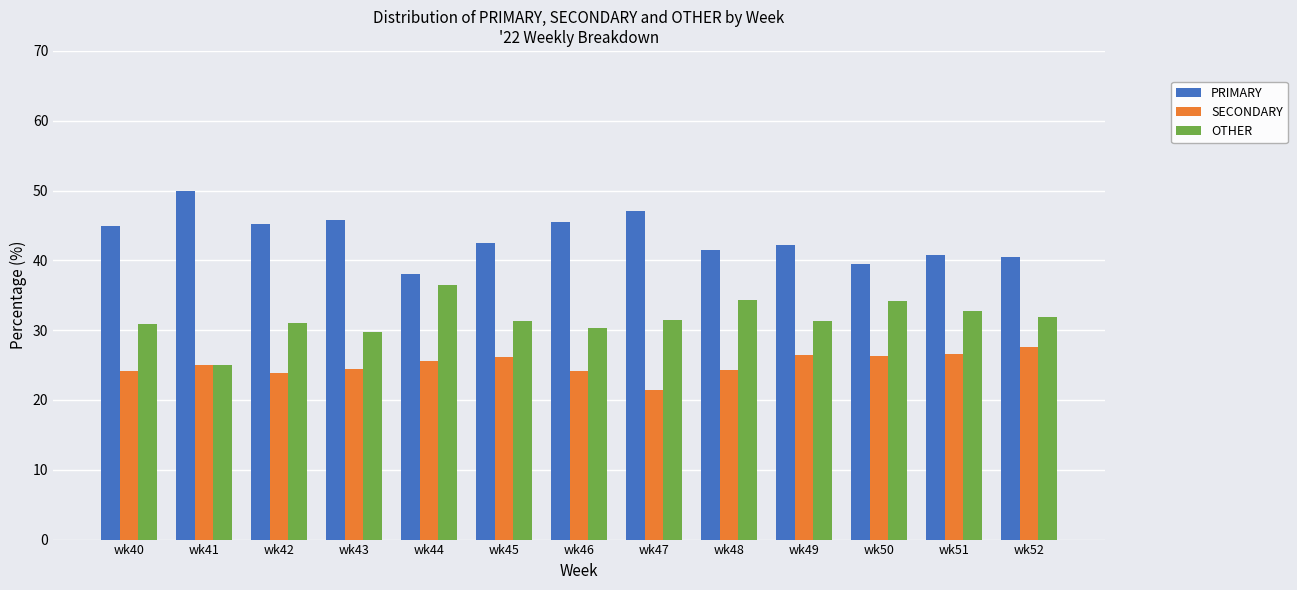

True or false: OTHER has a value of 43.8 at wk49.

False